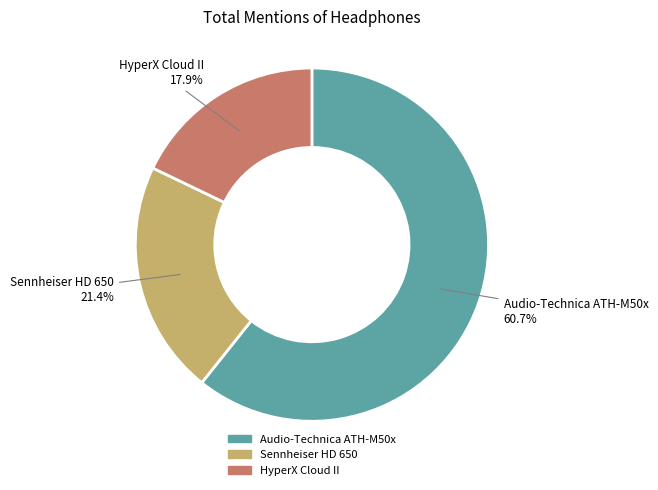

Rank the categories by value from highest to lowest.

Audio-Technica ATH-M50x, Sennheiser HD 650, HyperX Cloud II